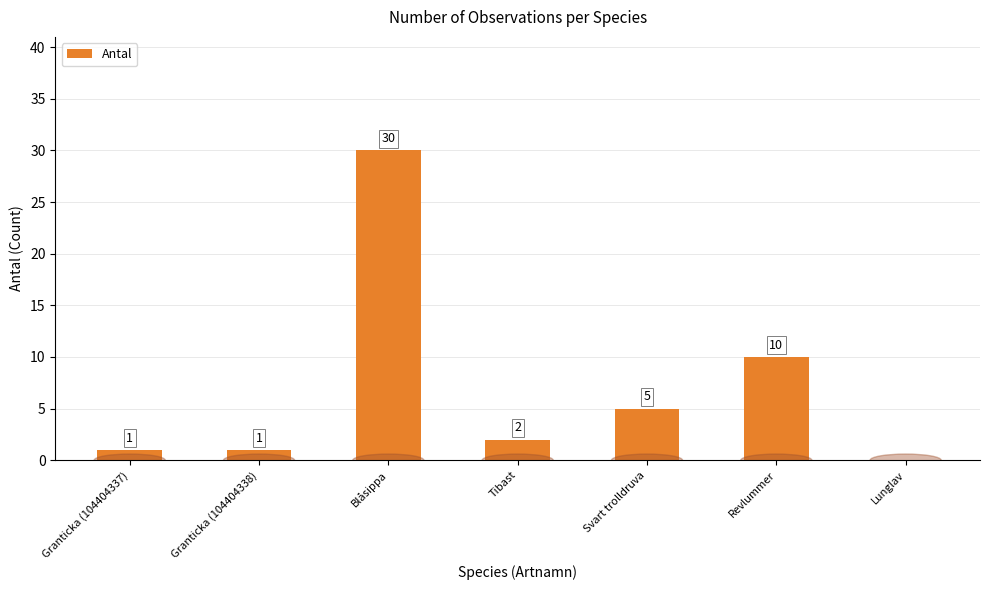

True or false: the data shows 52 at Blåsippa.

False